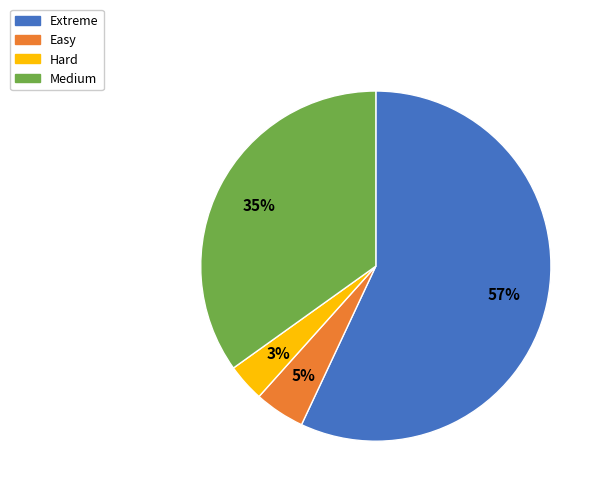

Rank the categories by value from lowest to highest.

Hard, Easy, Medium, Extreme